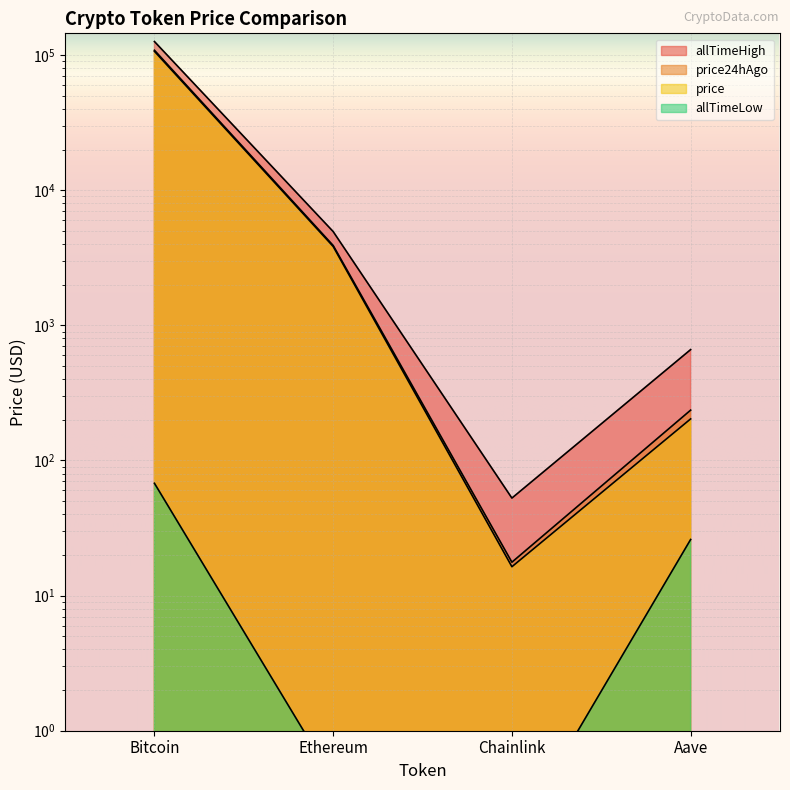

True or false: allTimeLow and allTimeHigh cross at least once.

False